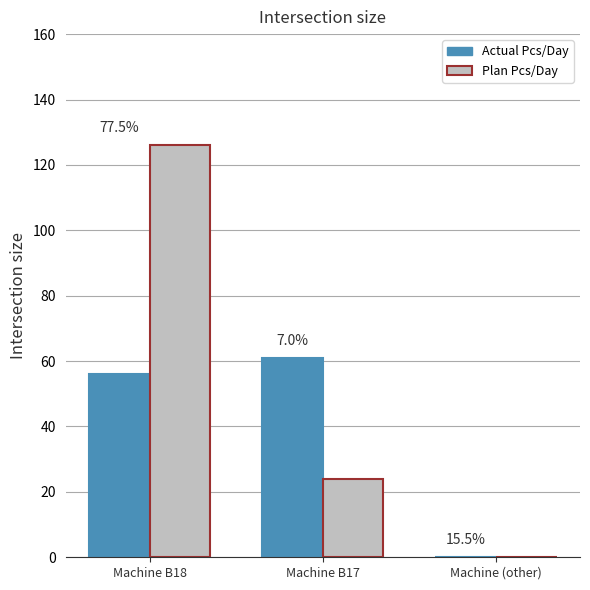

Count the Plan Pcs/Day values in the range 0 to 126.

3